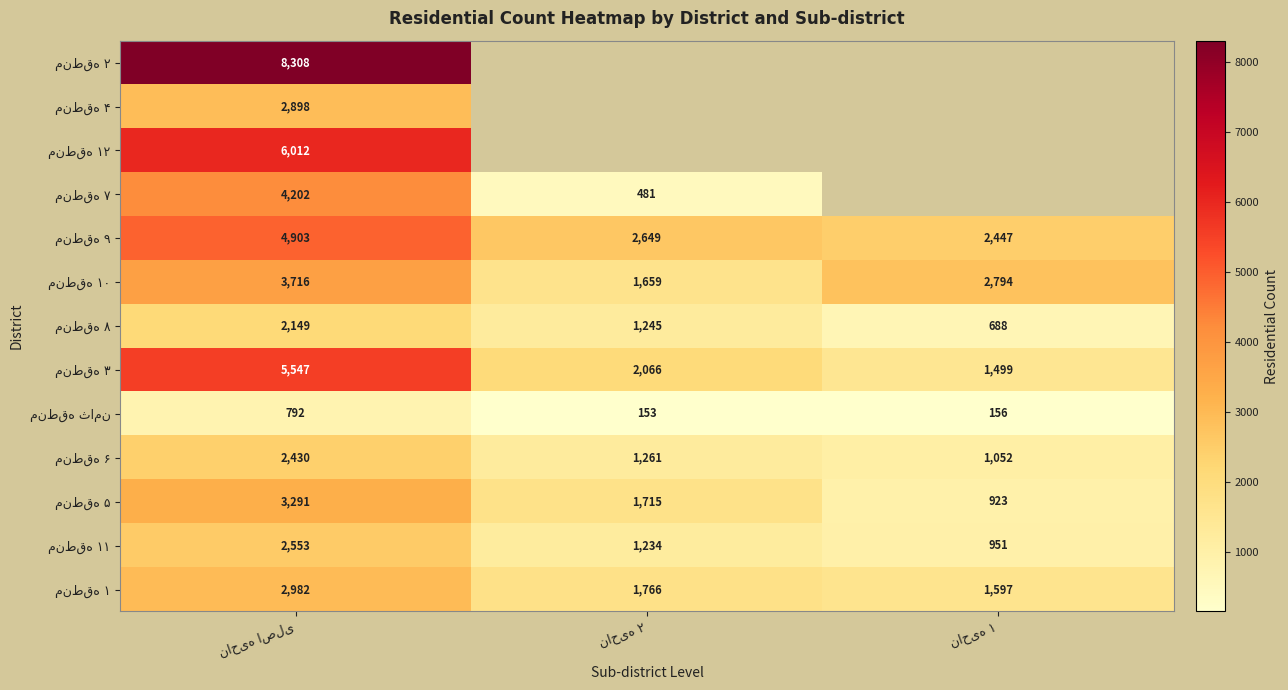

How many categories are shown in the chart?

3